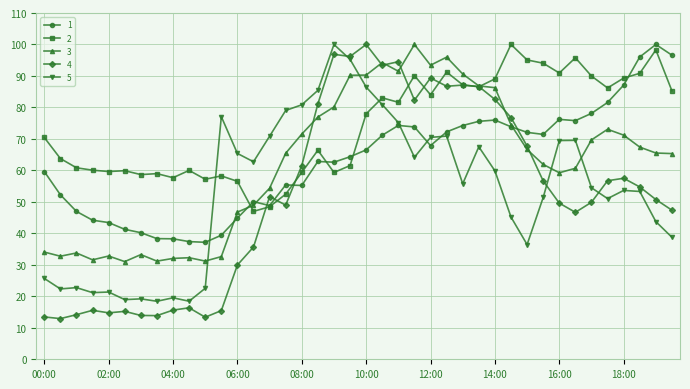

What is the value of the 2 point at the 1st from the left?

70.5